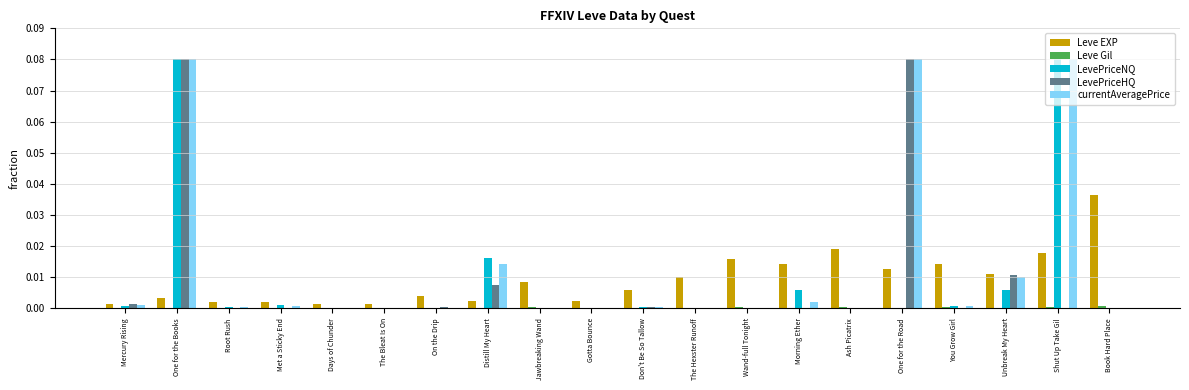

At which category is the sum across all series the highest?

One for the Books